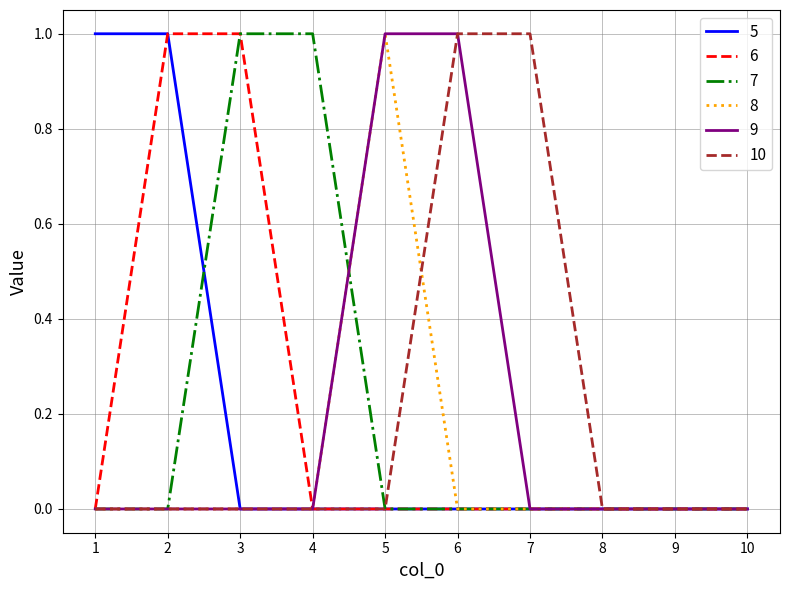

Is the value of 10 at 7 greater than the value of 6 at 1?

Yes